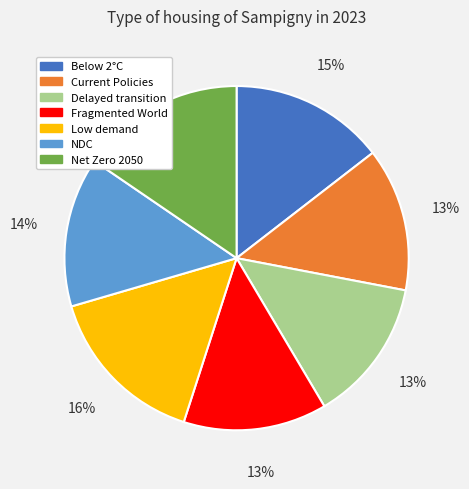

To the nearest percent, what is the average slice percentage?

14%